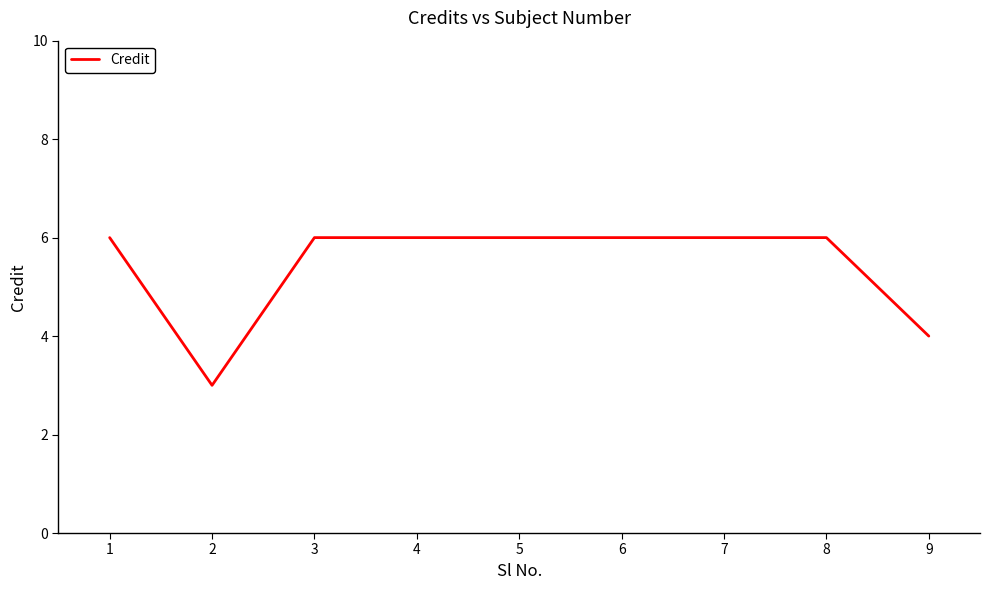

What is the difference between the maximum and minimum values?

3